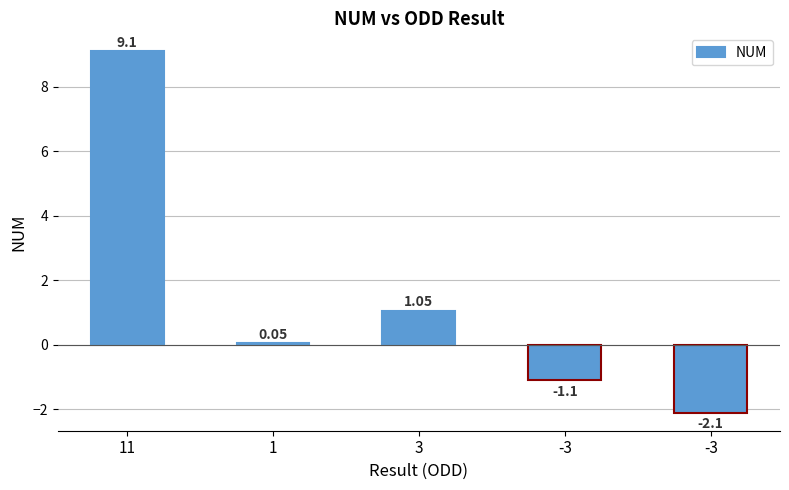

True or false: the data shows -1.1 at -3.

True